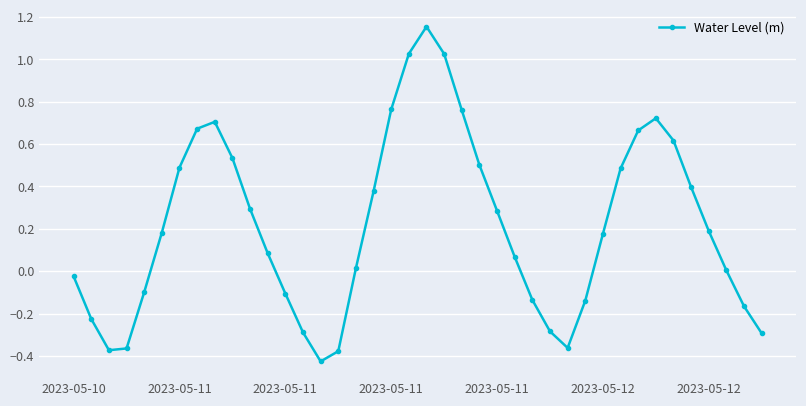

True or false: there are more than 0 points higher than both neighbors.

True